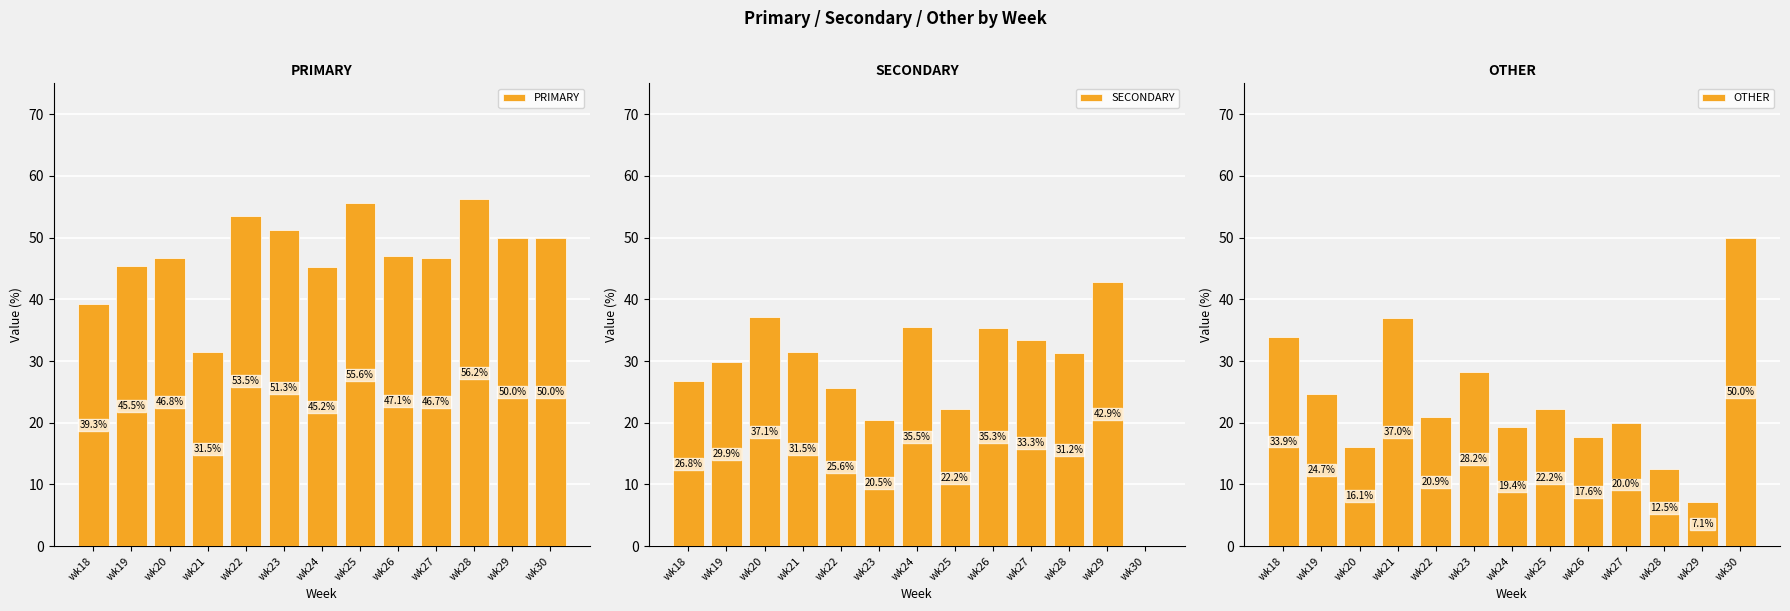

Between wk18 and wk26, which series saw the biggest shift?

OTHER